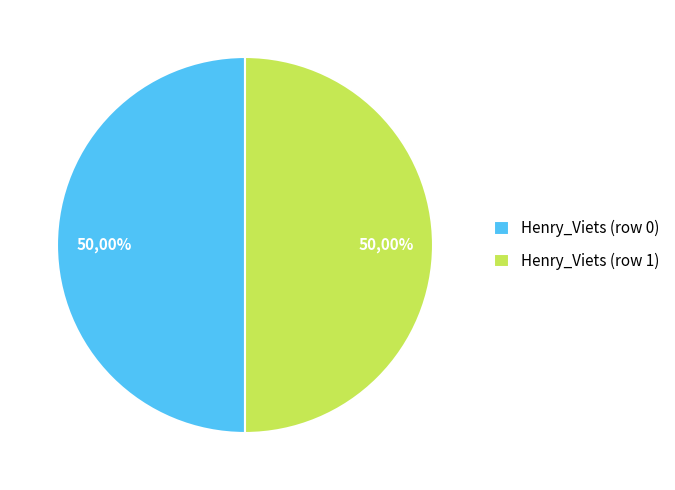

Is the sum of Row 0 and Row 1 greater than half?

Yes